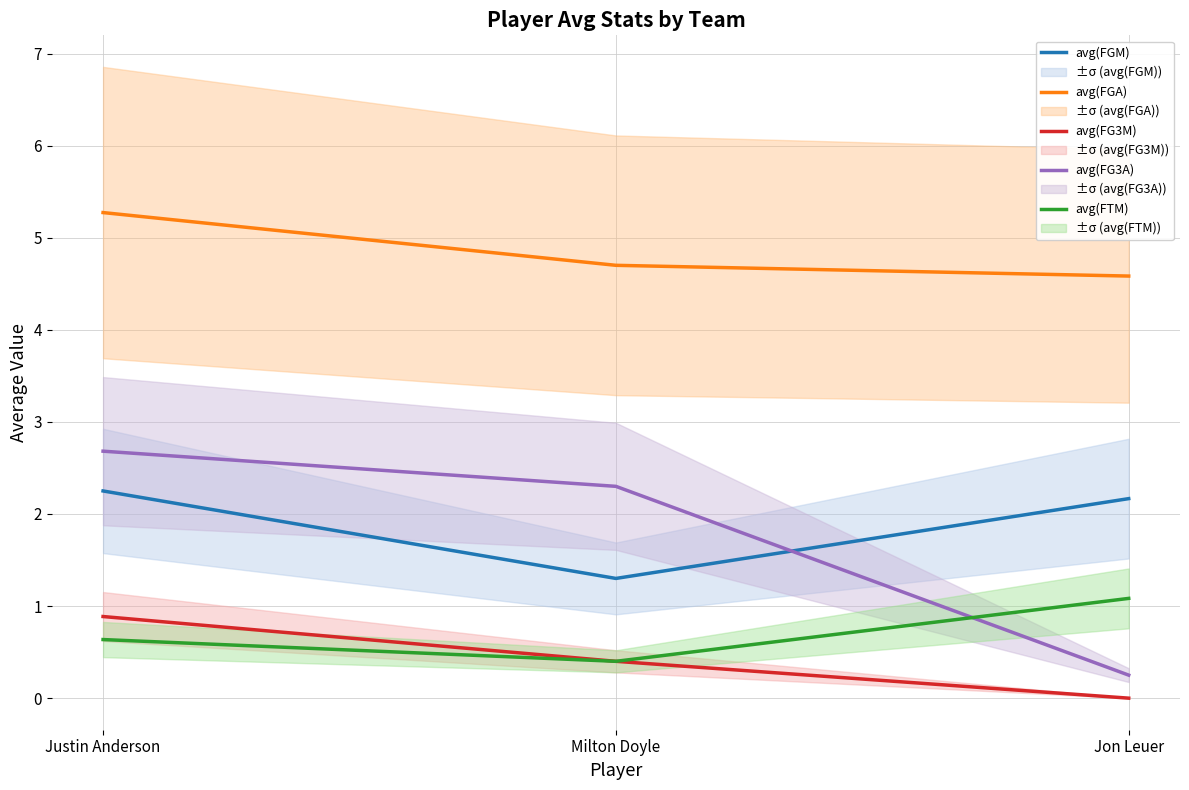

How many lines are shown in the chart?

5